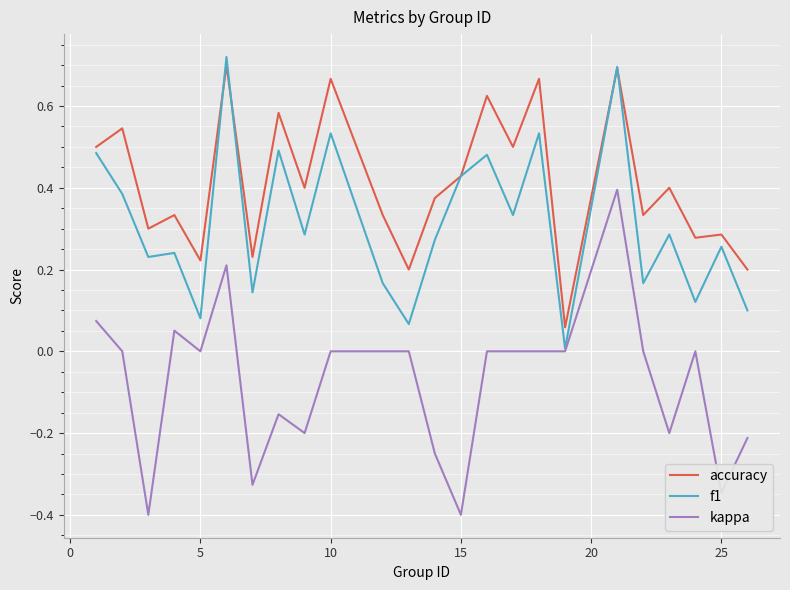

How many series are shown in this chart?

3